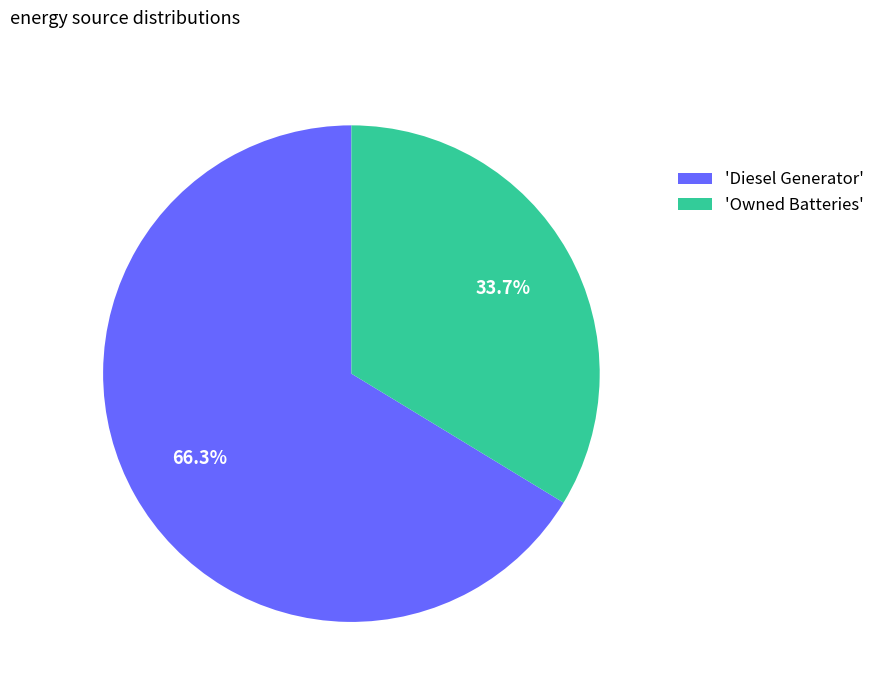

Between 'Diesel Generator' and 'Owned Batteries', which is larger?

'Diesel Generator'